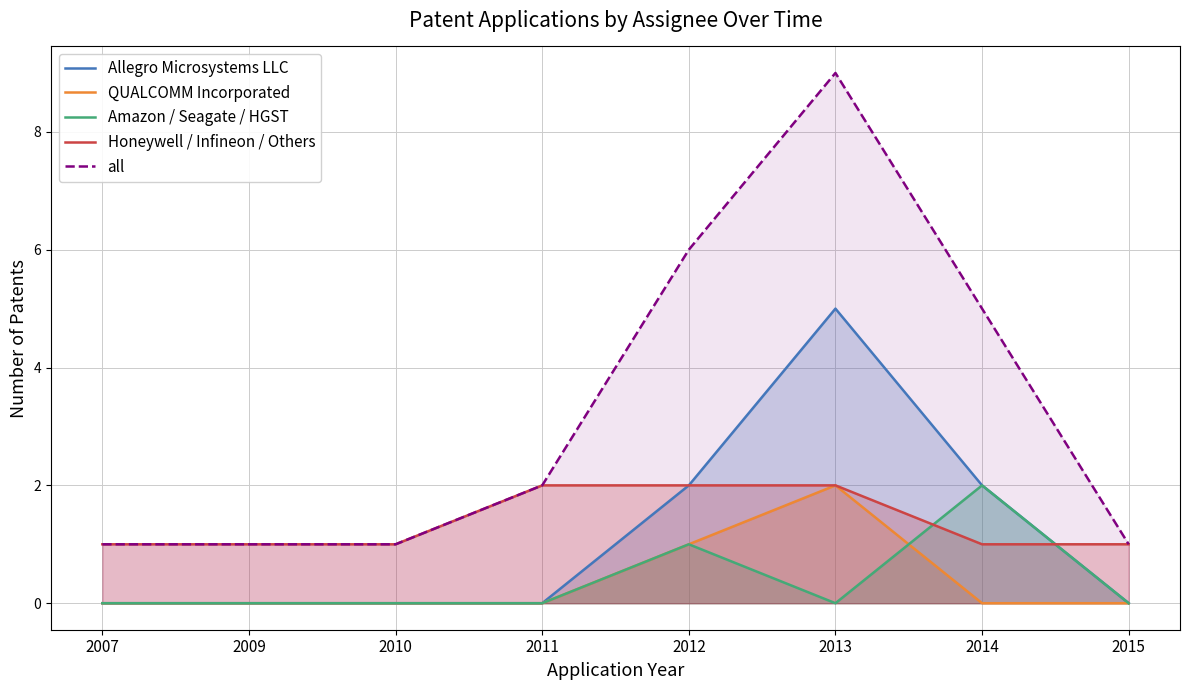

What is the highest value of the Honeywell / Infineon / Others series?

2